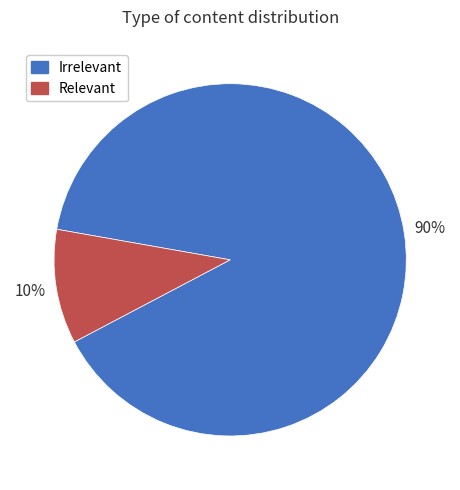

To the nearest percent, what percentage of the pie is Relevant?

10%